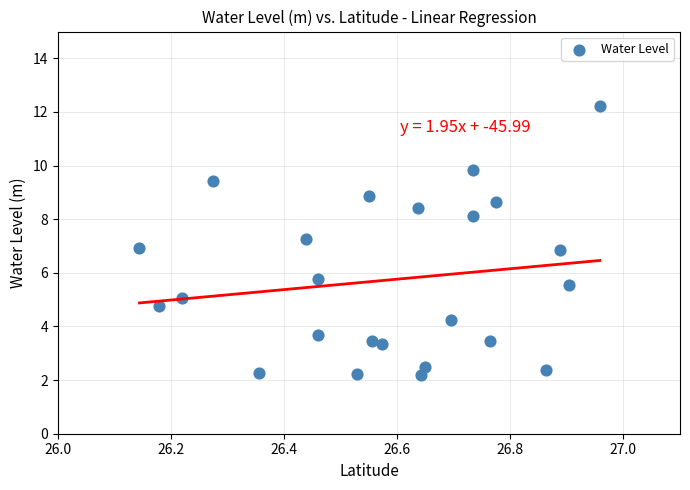

What is the range of Y values (max minus min)?

10.0